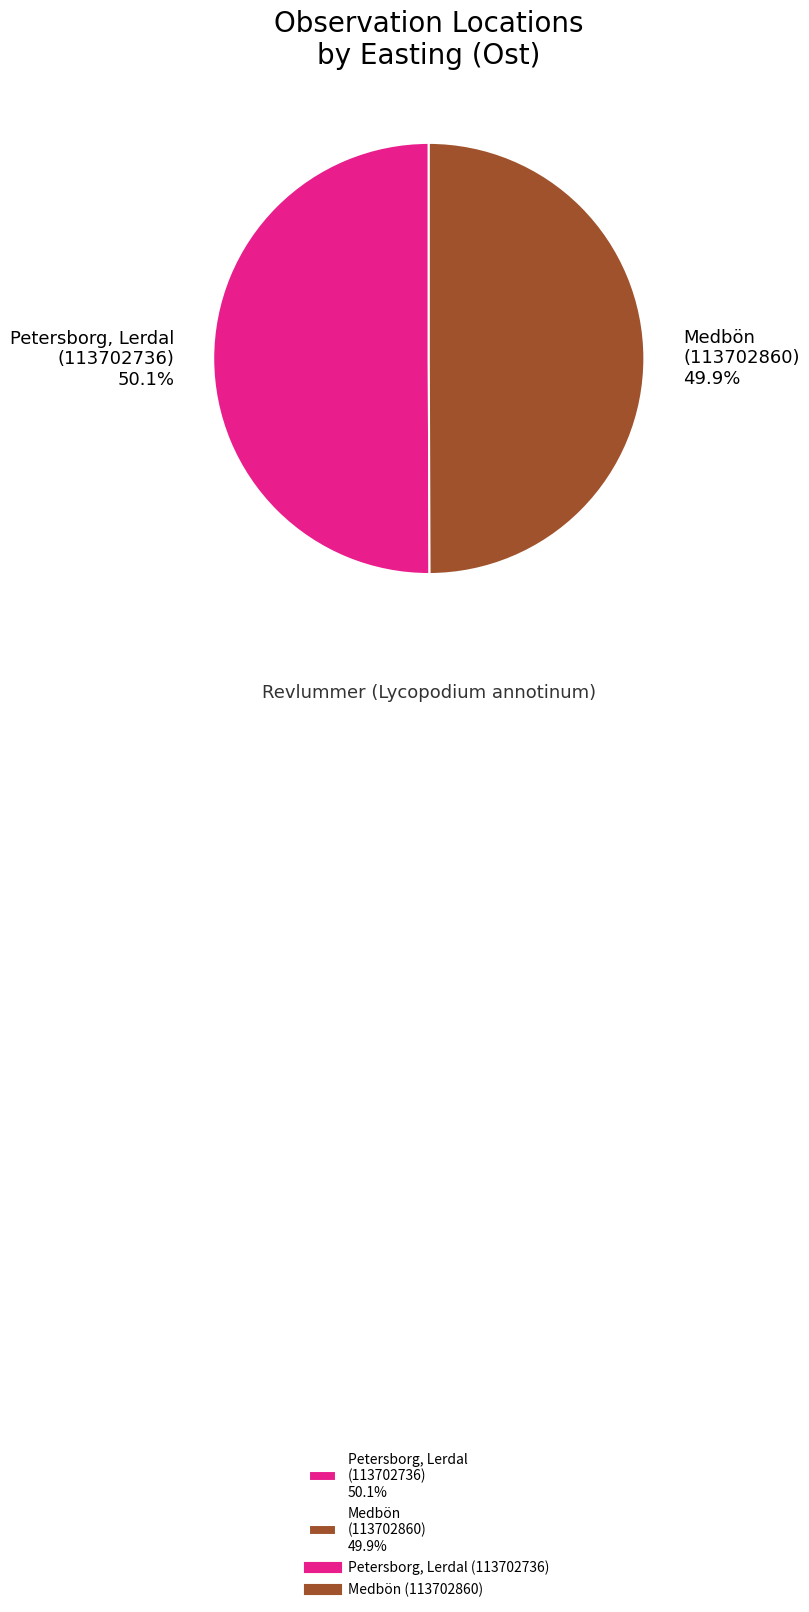

How many segments does this pie chart have?

2